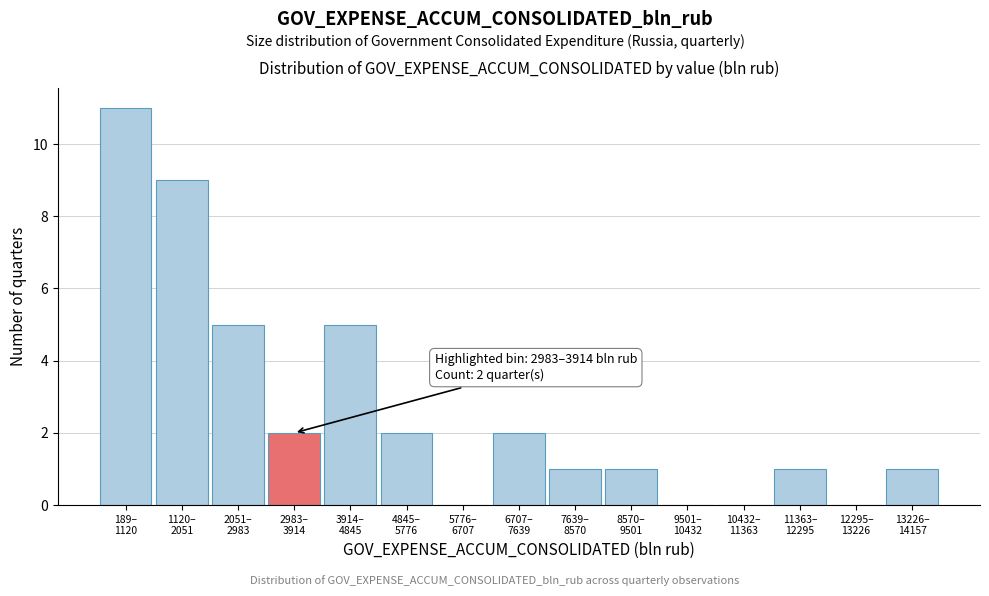

What is the maximum value shown in the chart?

11